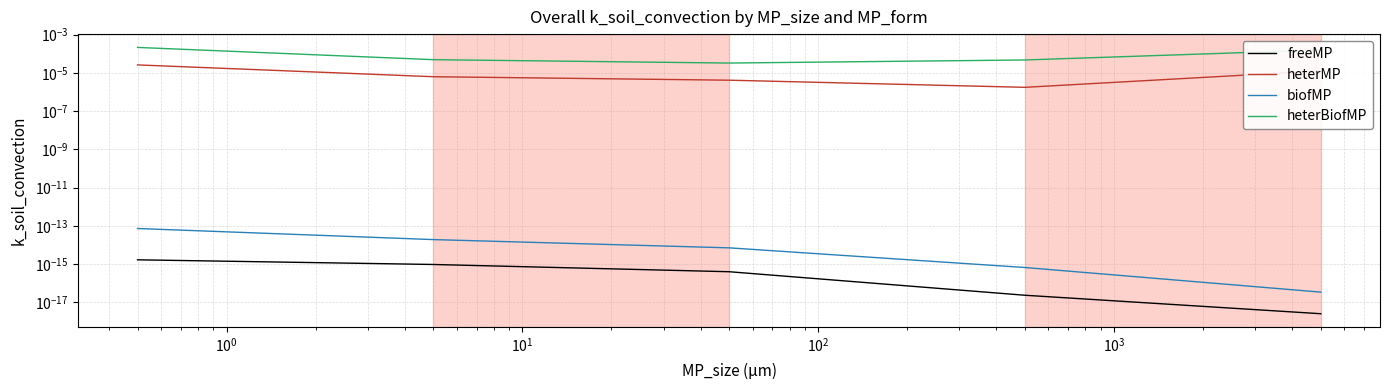

How many lines are shown in the chart?

4